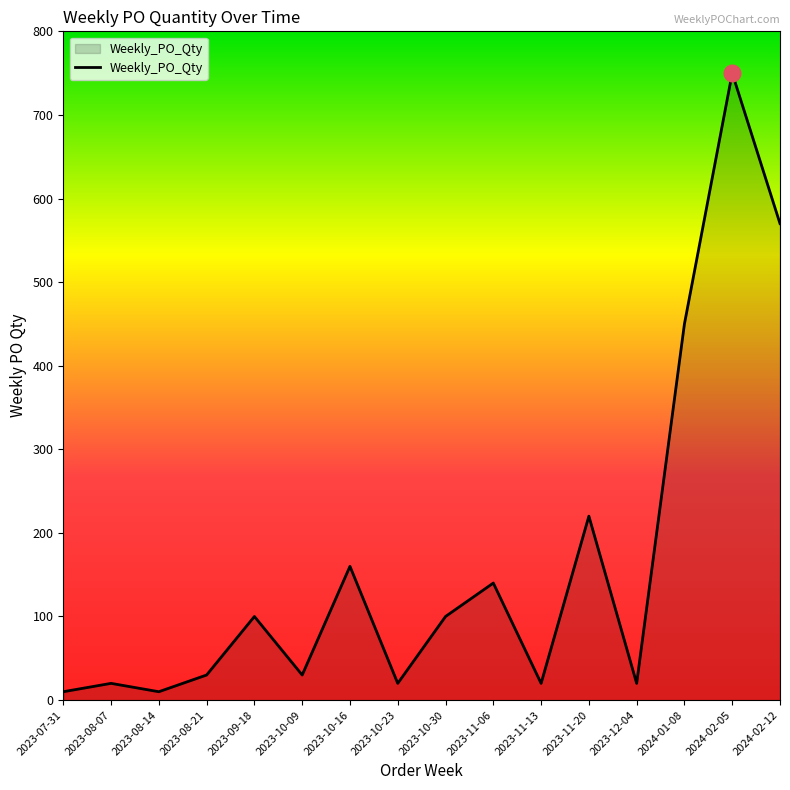

Where is the data nearest to the value 380?

2024-01-08